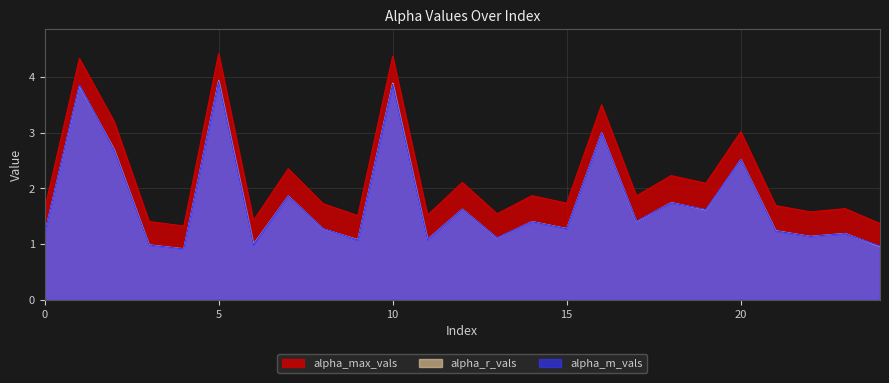

Where is the first local maximum for alpha_m_vals?

1